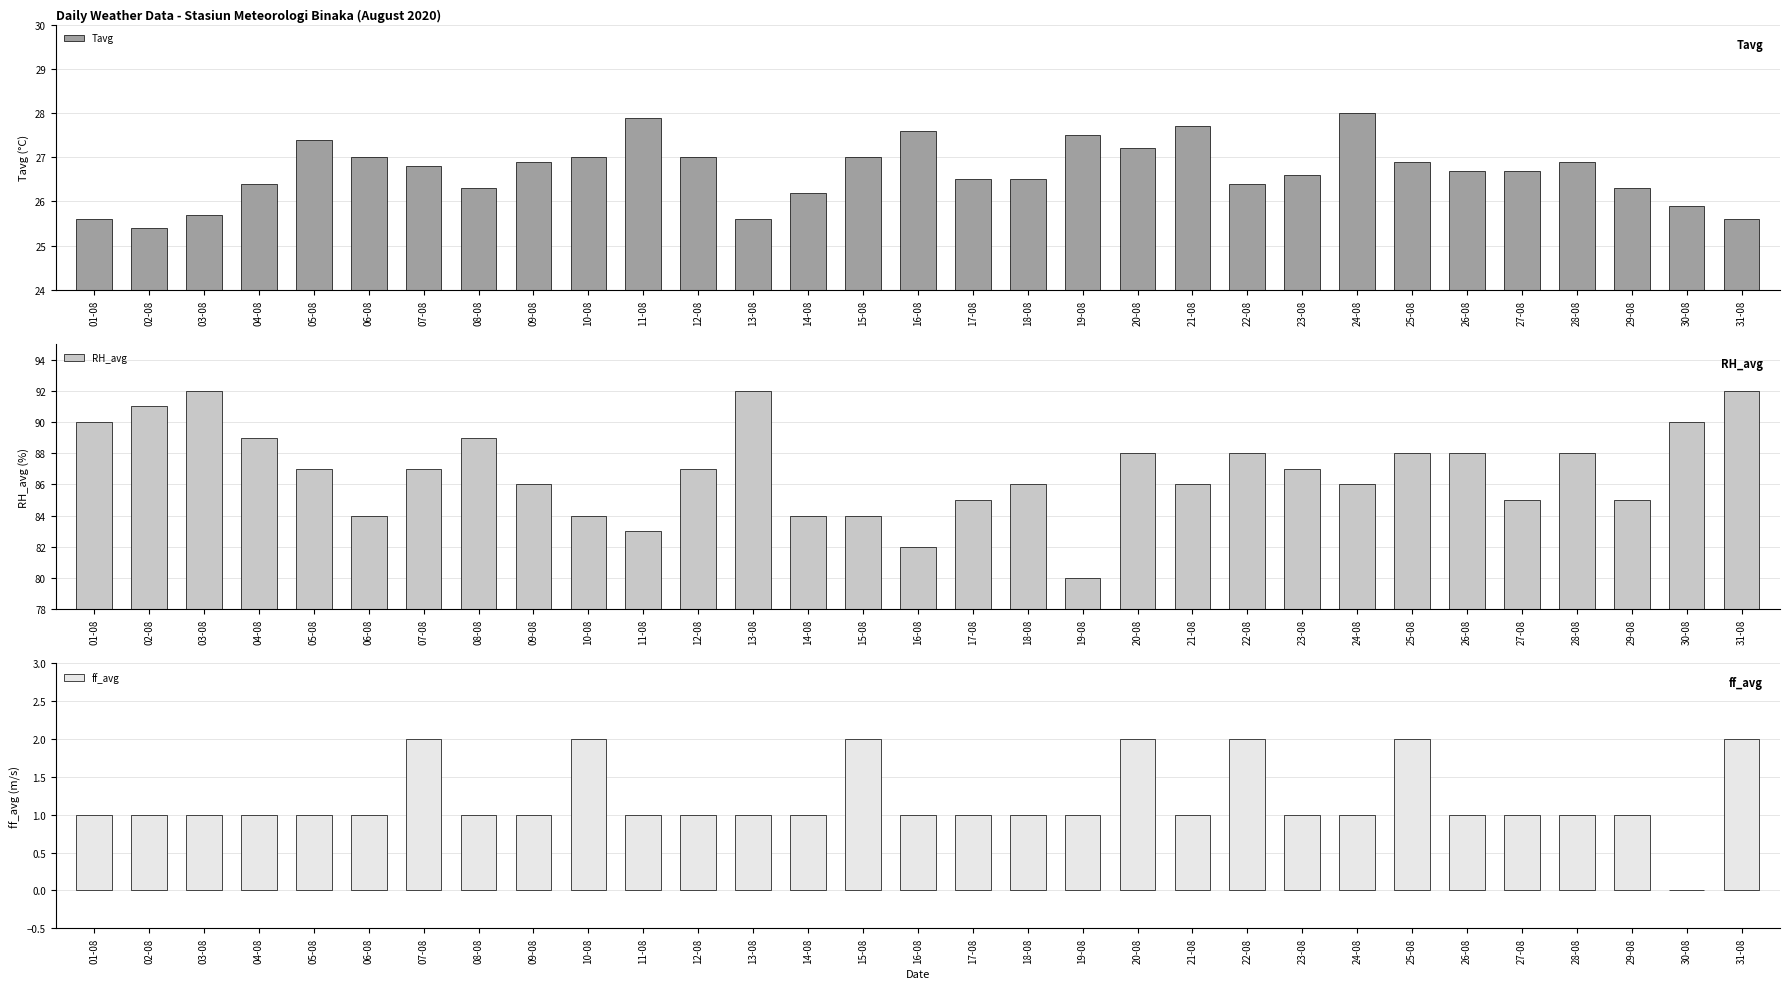

How many groups of bars are there?

31